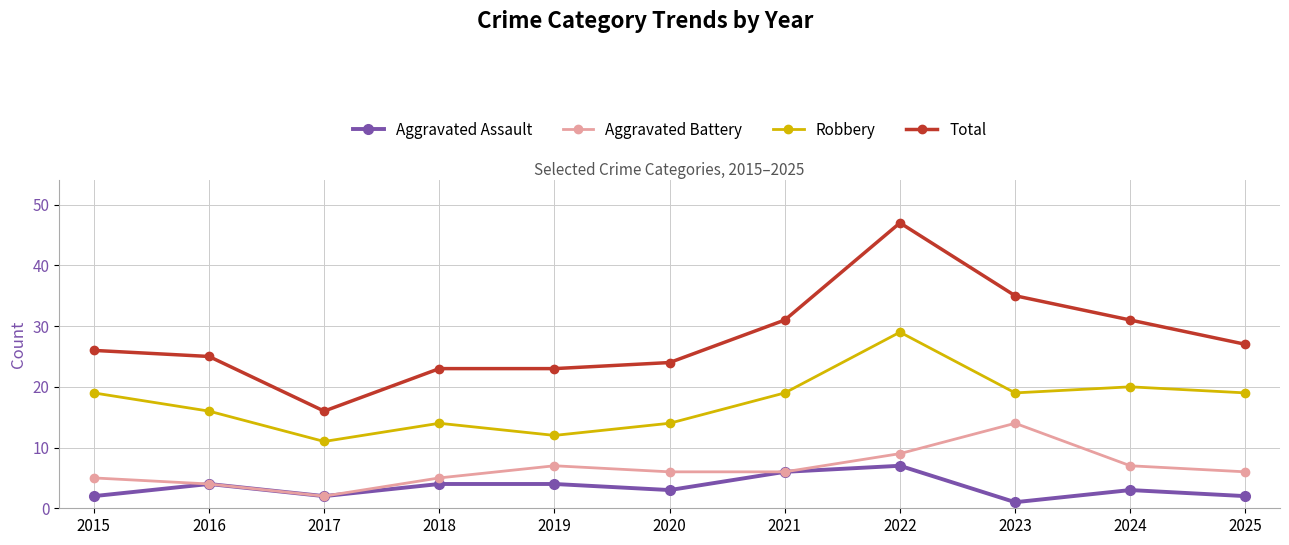

Does the chart have visible grid lines?

Yes